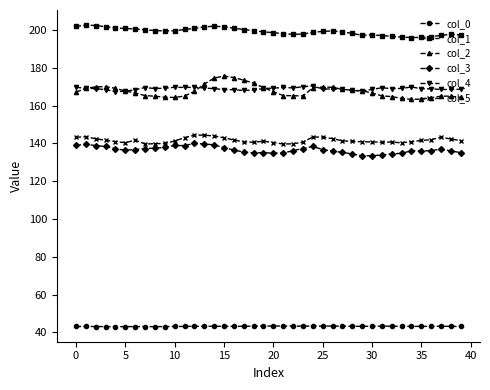

Which series has the widest spread of values?

col_2